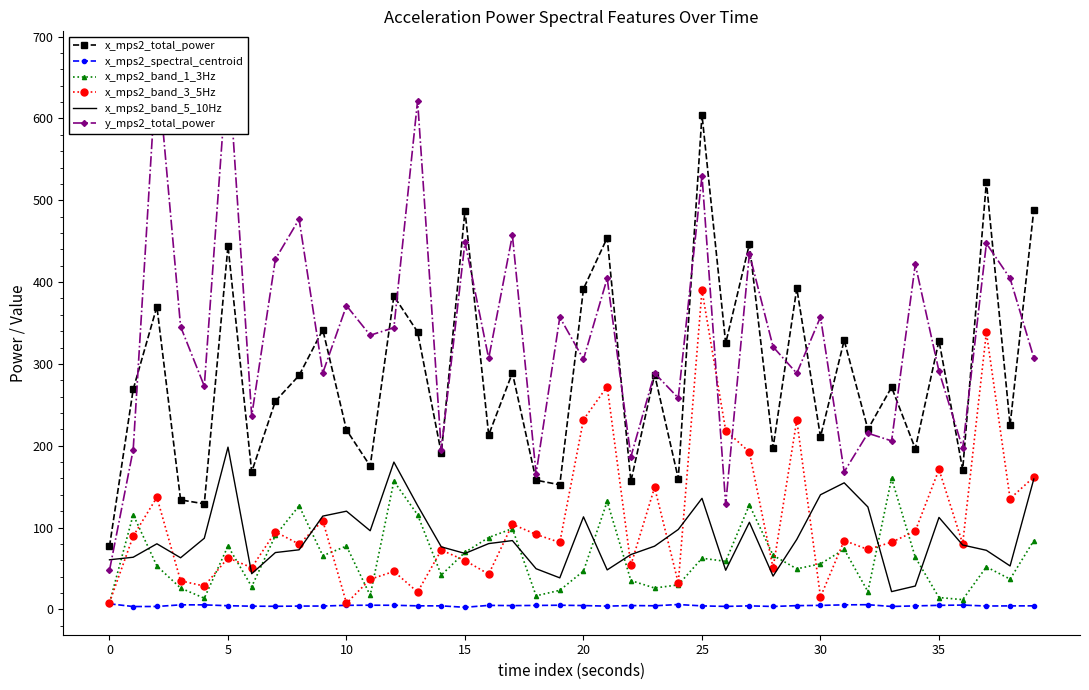

How many times do x_mps2_band_5_10Hz and x_mps2_band_3_5Hz cross each other?

11